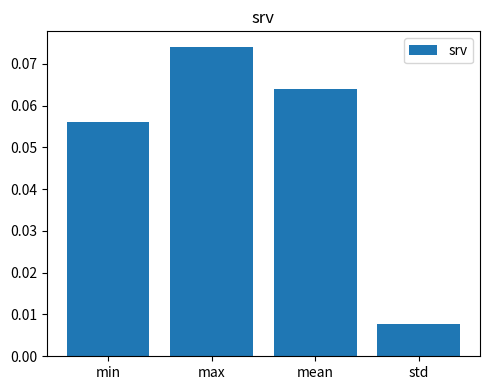

Is it true that the value at mean is 0.0?

False